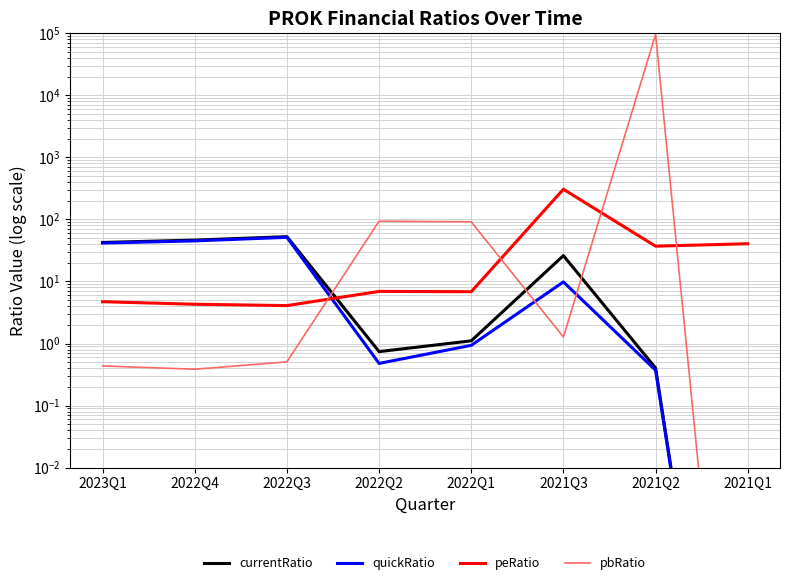

At which category is the sum across all series the highest?

2021Q2